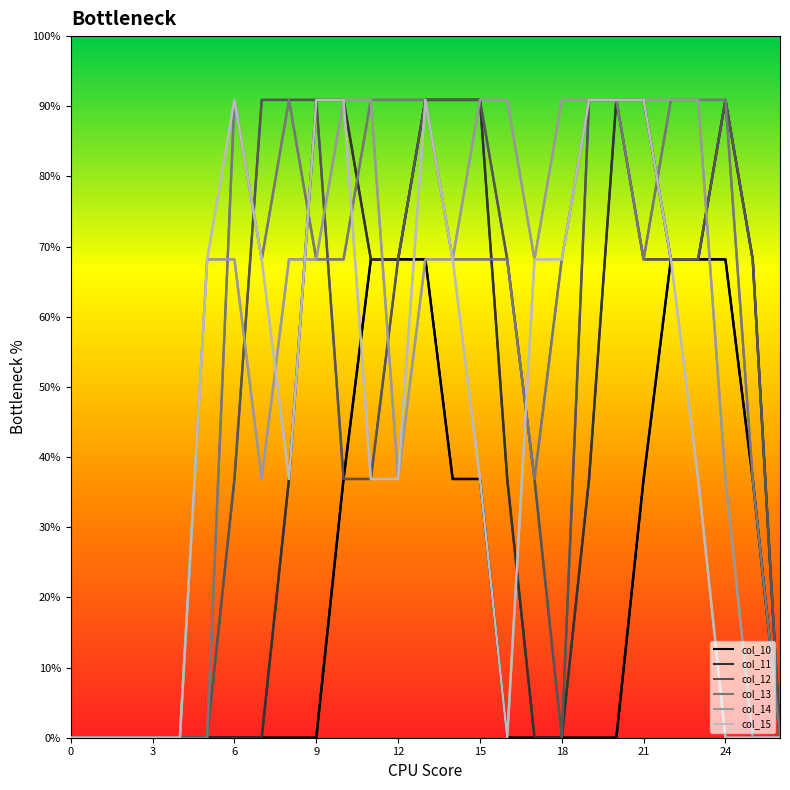

Does the chart display data point markers on the line(s)?

No